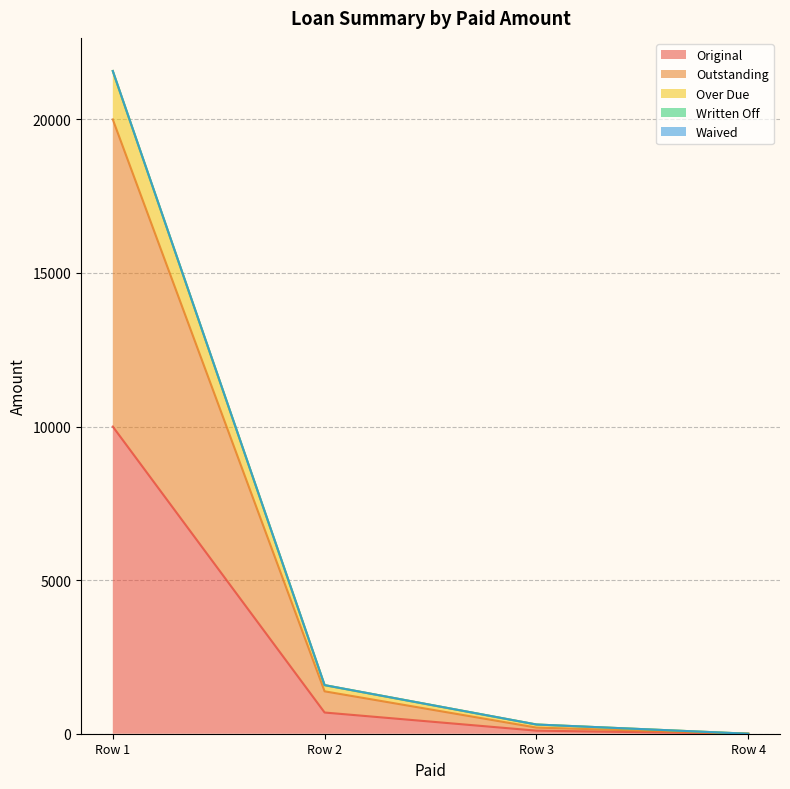

True or false: Original has more than 1 interior local peaks.

False